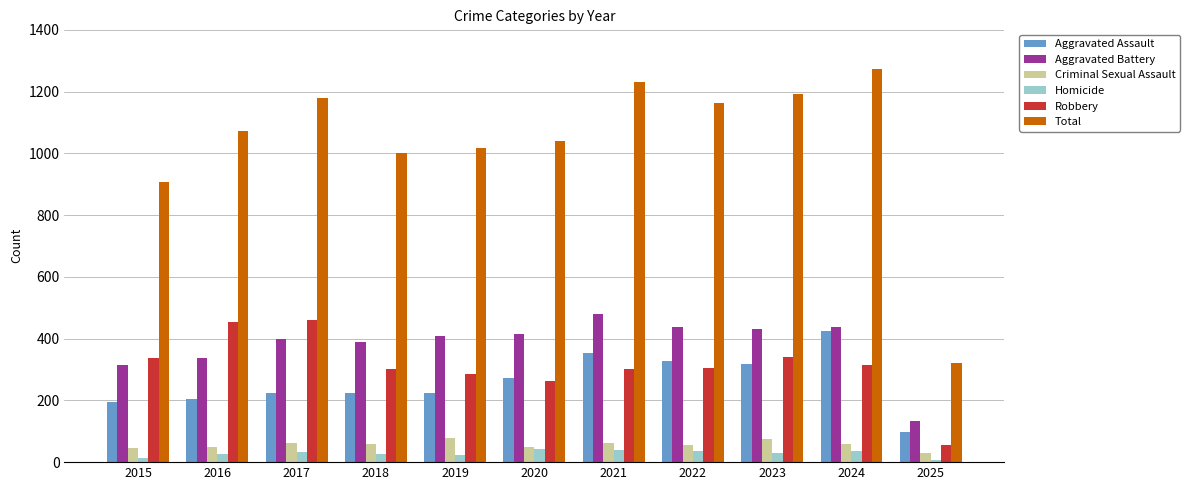

Which series has the largest total across all categories?

Total